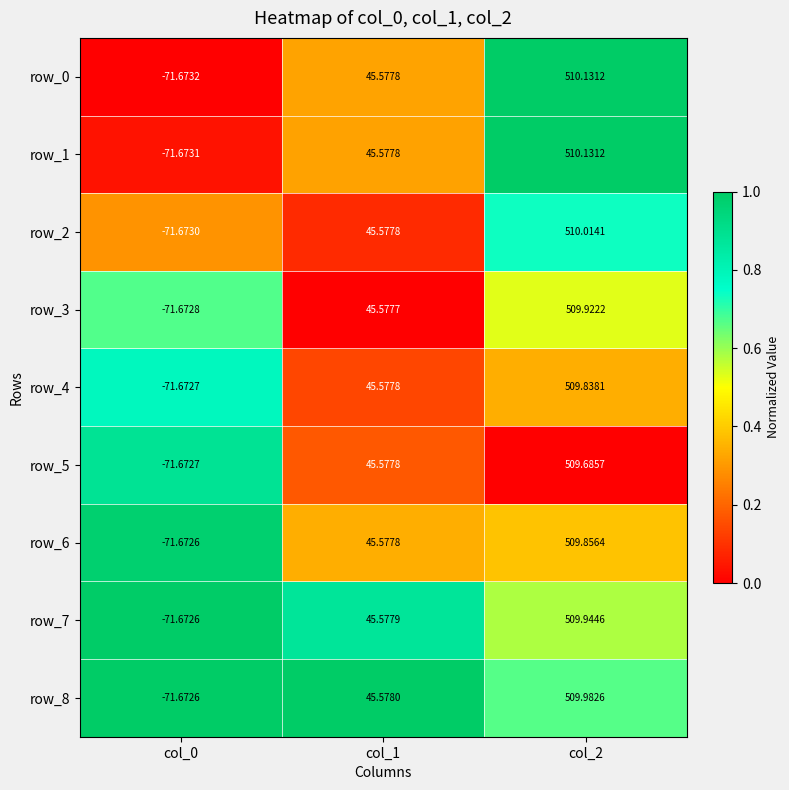

Which series has the largest range (max minus min)?

row_0